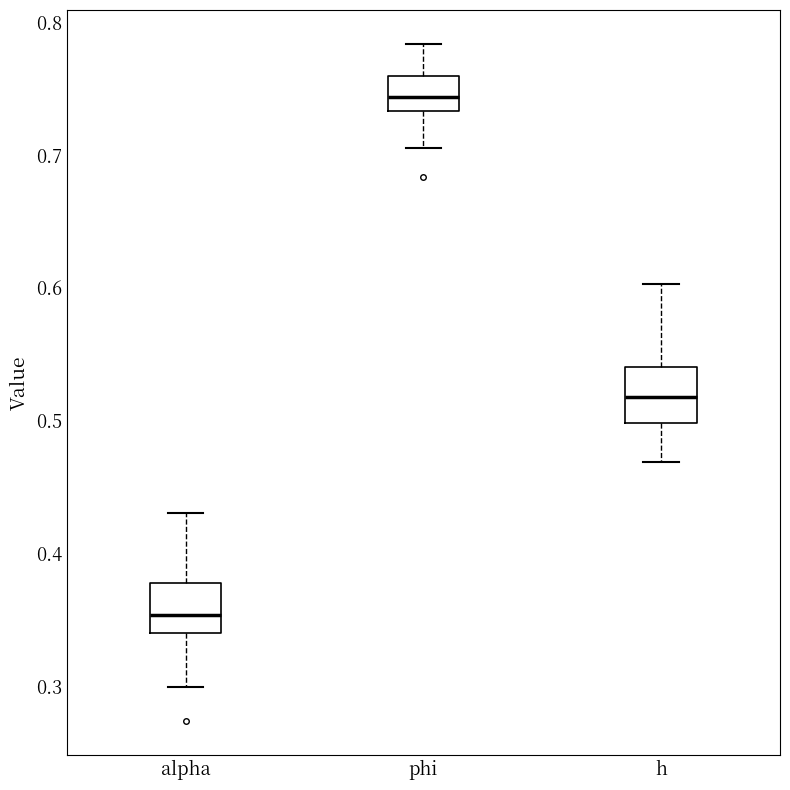

Which box has the lowest median line?

alpha